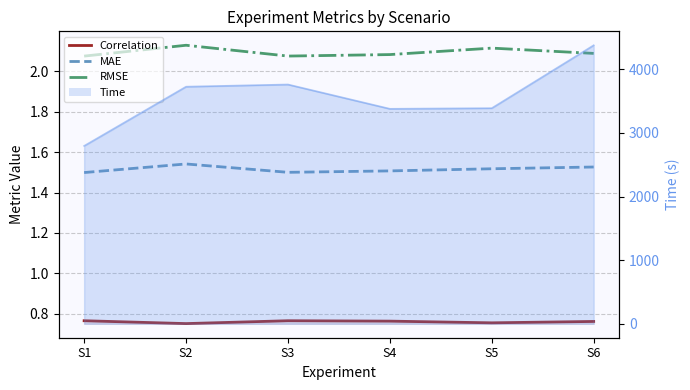

Reading right to left, extract all data points from this chart.

Correlation: 0.8	0.8	0.8	0.8	0.8	0.8
MAE: 1.5	1.5	1.5	1.5	1.5	1.5
RMSE: 2.1	2.1	2.1	2.1	2.1	2.1